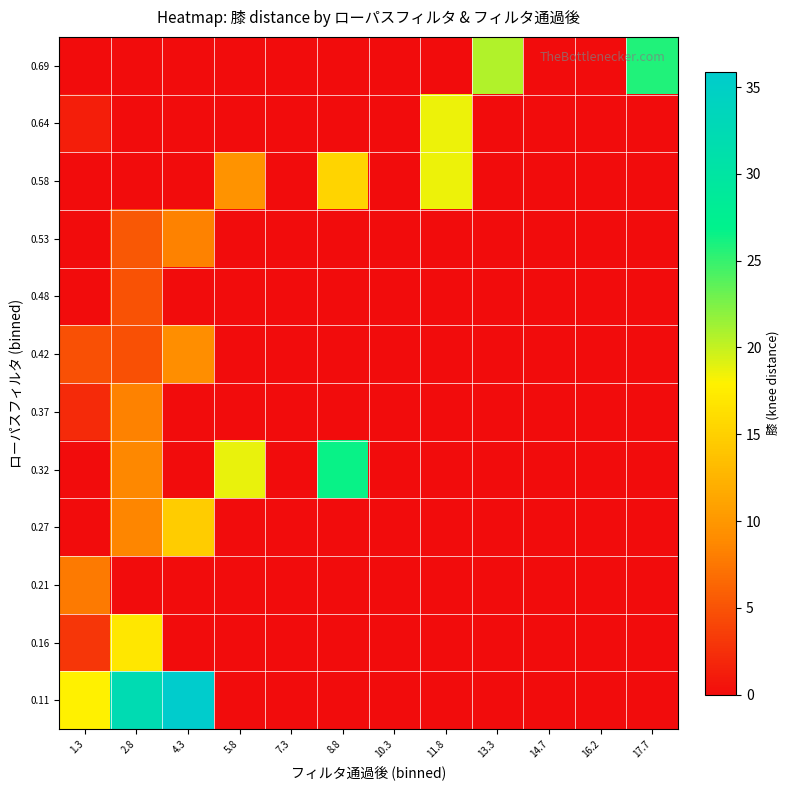

Reading left to right, list all the values displayed in this chart.

0.11: 1.3=17.8	2.8=32.2	4.3=35.9	5.8=0.0	7.3=0.0	8.8=0.0	10.3=0.0	11.8=0.0	13.3=0.0	14.7=0.0	16.2=0.0	17.7=0.0
0.16: 1.3=3.0	2.8=17.1	4.3=0.0	5.8=0.0	7.3=0.0	8.8=0.0	10.3=0.0	11.8=0.0	13.3=0.0	14.7=0.0	16.2=0.0	17.7=0.0
0.21: 1.3=7.8	2.8=0.0	4.3=0.0	5.8=0.0	7.3=0.0	8.8=0.0	10.3=0.0	11.8=0.0	13.3=0.0	14.7=0.0	16.2=0.0	17.7=0.0
0.27: 1.3=0.0	2.8=8.6	4.3=14.6	5.8=0.0	7.3=0.0	8.8=0.0	10.3=0.0	11.8=0.0	13.3=0.0	14.7=0.0	16.2=0.0	17.7=0.0
0.32: 1.3=0.0	2.8=8.8	4.3=0.0	5.8=18.8	7.3=0.0	8.8=26.6	10.3=0.0	11.8=0.0	13.3=0.0	14.7=0.0	16.2=0.0	17.7=0.0
0.37: 1.3=2.1	2.8=8.3	4.3=0.0	5.8=0.0	7.3=0.0	8.8=0.0	10.3=0.0	11.8=0.0	13.3=0.0	14.7=0.0	16.2=0.0	17.7=0.0
0.42: 1.3=4.8	2.8=4.8	4.3=9.1	5.8=0.0	7.3=0.0	8.8=0.0	10.3=0.0	11.8=0.0	13.3=0.0	14.7=0.0	16.2=0.0	17.7=0.0
0.48: 1.3=0.0	2.8=5.0	4.3=0.0	5.8=0.0	7.3=0.0	8.8=0.0	10.3=0.0	11.8=0.0	13.3=0.0	14.7=0.0	16.2=0.0	17.7=0.0
0.53: 1.3=0.0	2.8=5.4	4.3=8.4	5.8=0.0	7.3=0.0	8.8=0.0	10.3=0.0	11.8=0.0	13.3=0.0	14.7=0.0	16.2=0.0	17.7=0.0
0.58: 1.3=0.0	2.8=0.0	4.3=0.0	5.8=9.7	7.3=0.0	8.8=15.4	10.3=0.0	11.8=18.6	13.3=0.0	14.7=0.0	16.2=0.0	17.7=0.0
0.64: 1.3=1.3	2.8=0.0	4.3=0.0	5.8=0.0	7.3=0.0	8.8=0.0	10.3=0.0	11.8=18.6	13.3=0.0	14.7=0.0	16.2=0.0	17.7=0.0
0.69: 1.3=0.0	2.8=0.0	4.3=0.0	5.8=0.0	7.3=0.0	8.8=0.0	10.3=0.0	11.8=0.0	13.3=20.7	14.7=0.0	16.2=0.0	17.7=25.7